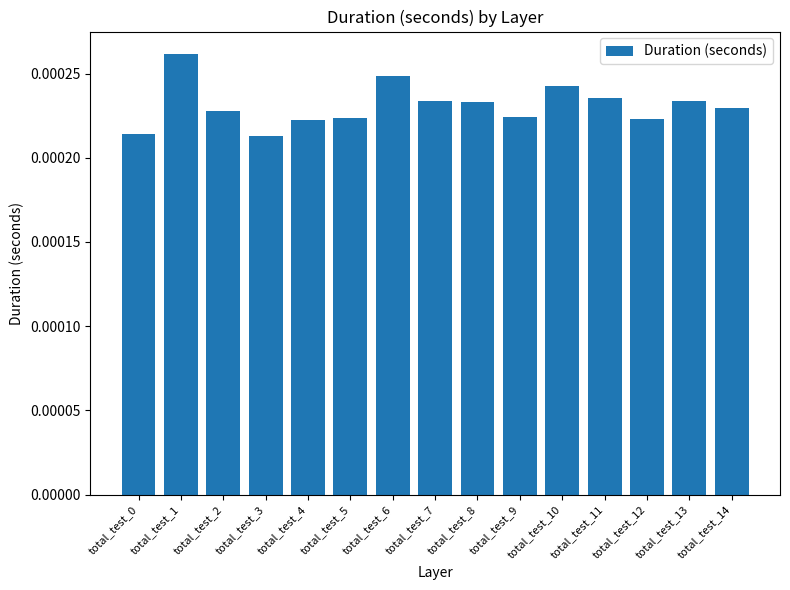

How many data points does each series have?

15